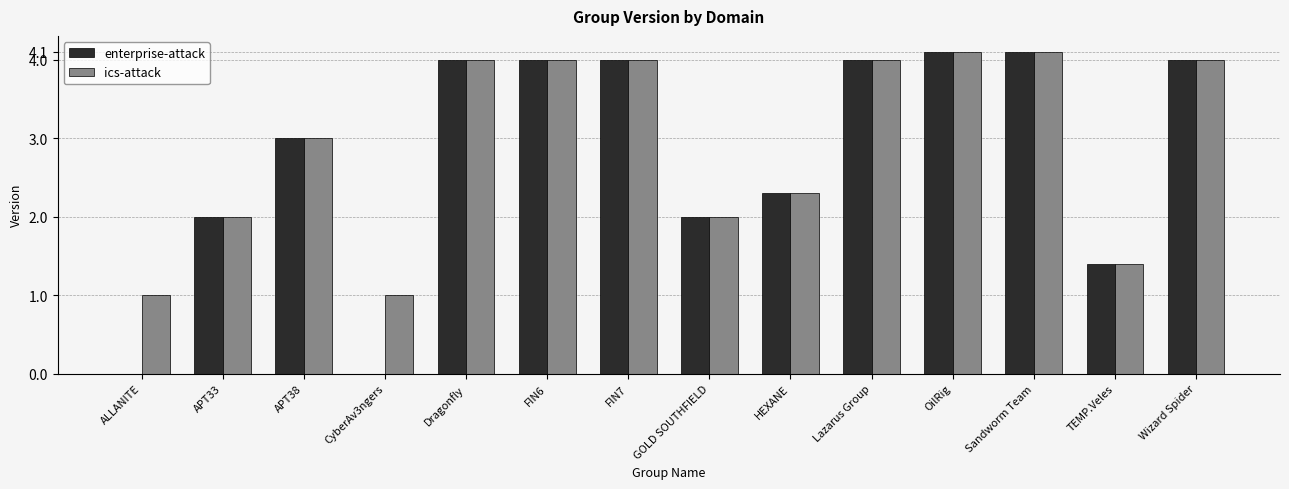

Reading left to right, extract all data points from this chart.

enterprise-attack: ALLANITE=0.0	APT33=2.0	APT38=3.0	CyberAv3ngers=0.0	Dragonfly=4.0	FIN6=4.0	FIN7=4.0	GOLD SOUTHFIELD=2.0	HEXANE=2.3	Lazarus Group=4.0	OilRig=4.1	Sandworm Team=4.1	TEMP.Veles=1.4	Wizard Spider=4.0
ics-attack: ALLANITE=1.0	APT33=2.0	APT38=3.0	CyberAv3ngers=1.0	Dragonfly=4.0	FIN6=4.0	FIN7=4.0	GOLD SOUTHFIELD=2.0	HEXANE=2.3	Lazarus Group=4.0	OilRig=4.1	Sandworm Team=4.1	TEMP.Veles=1.4	Wizard Spider=4.0